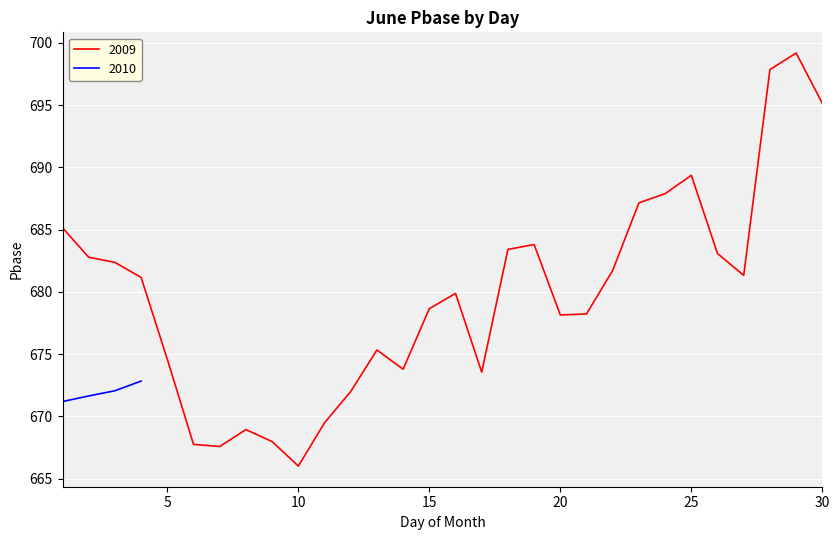

Is it true that 2009 equals 669.5 at 11?

True